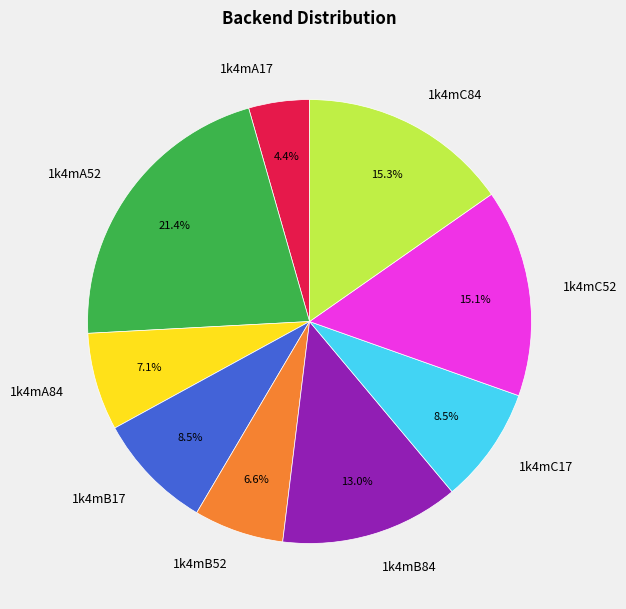

What percentage is the 1k4mA17 slice, to the nearest percent?

4%